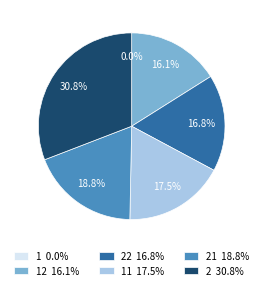

Combined, do 11 17.5% and 21 18.8% account for over 50%?

No